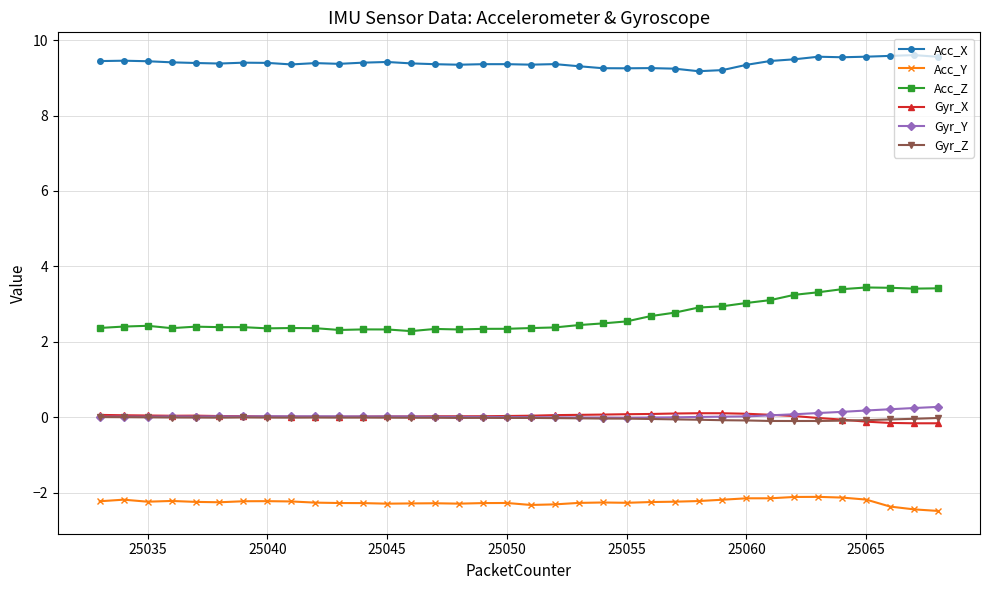

True or false: Acc_Y has more than 0 points higher than both neighbors.

True